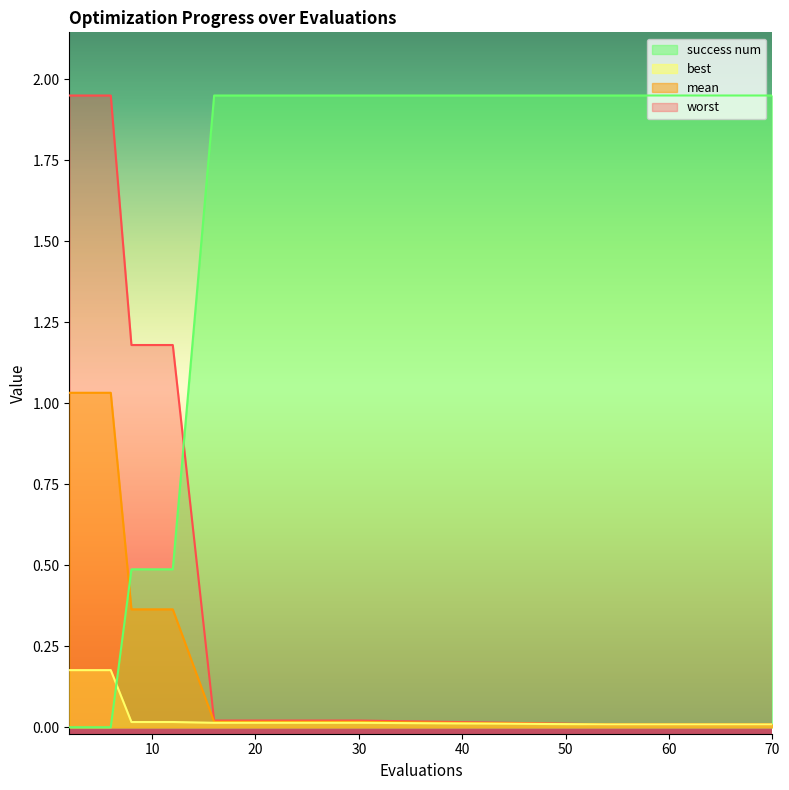

Which category has the highest value across all series?

2